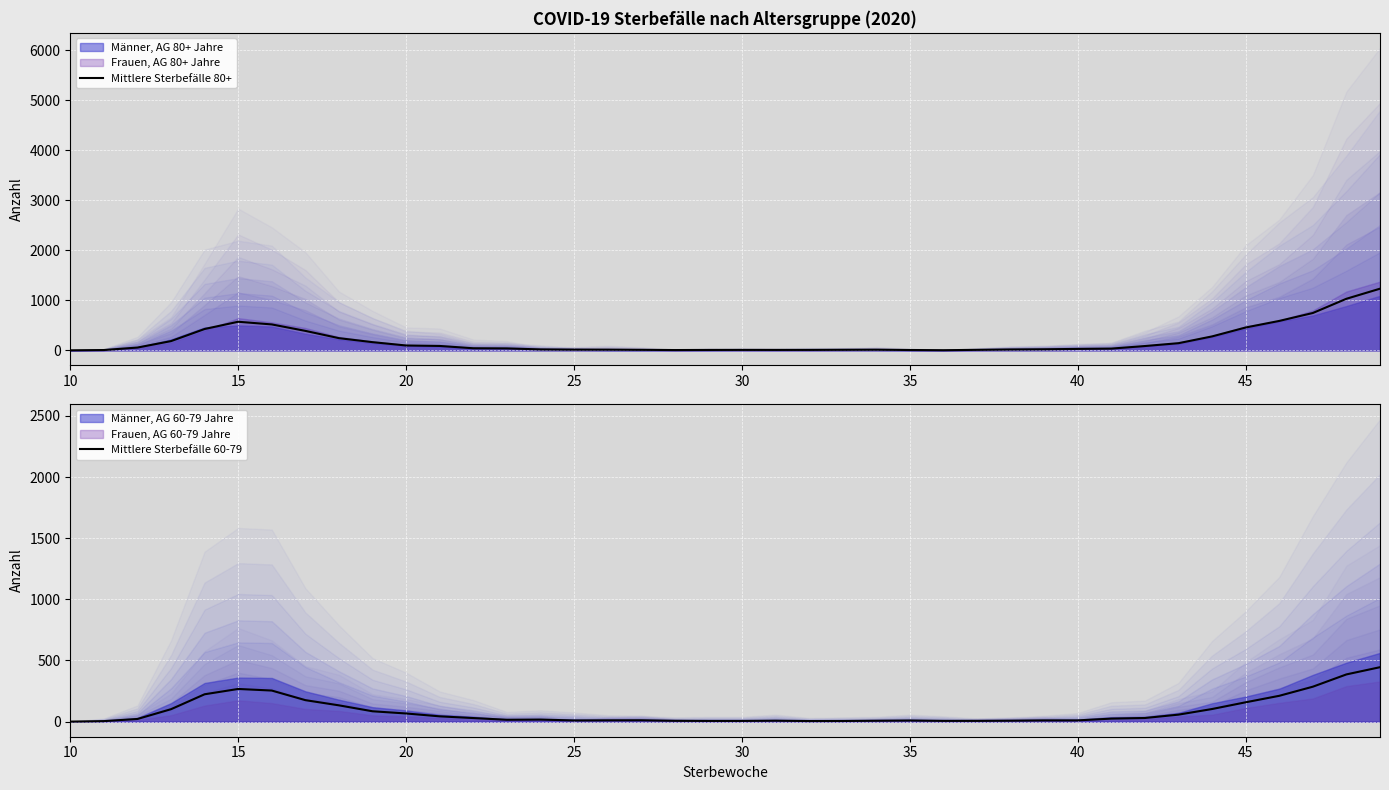

How many values in Mittlere Sterbefälle 80+ are above zero?

39